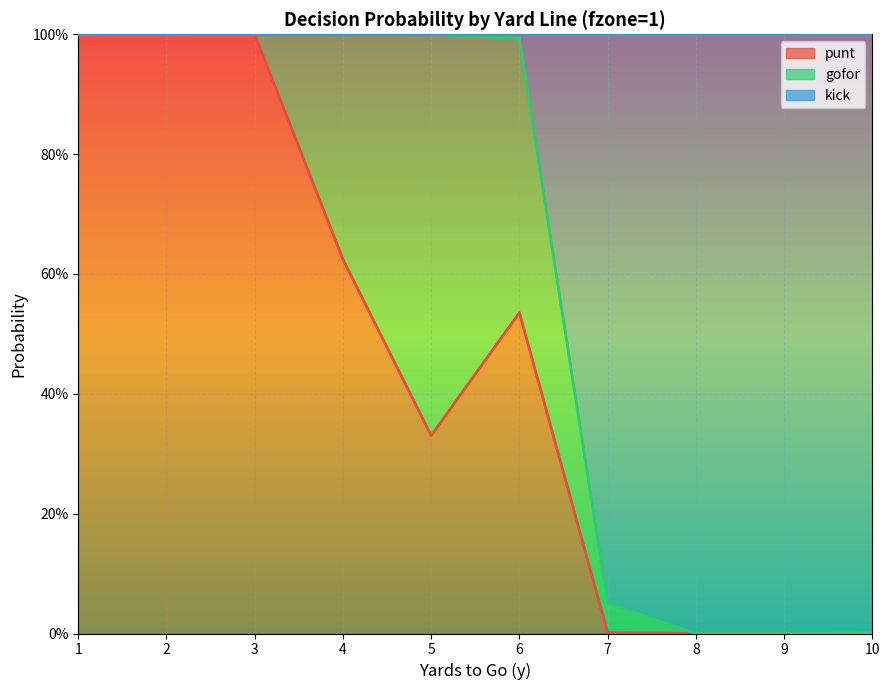

How many data points does each series have?

10